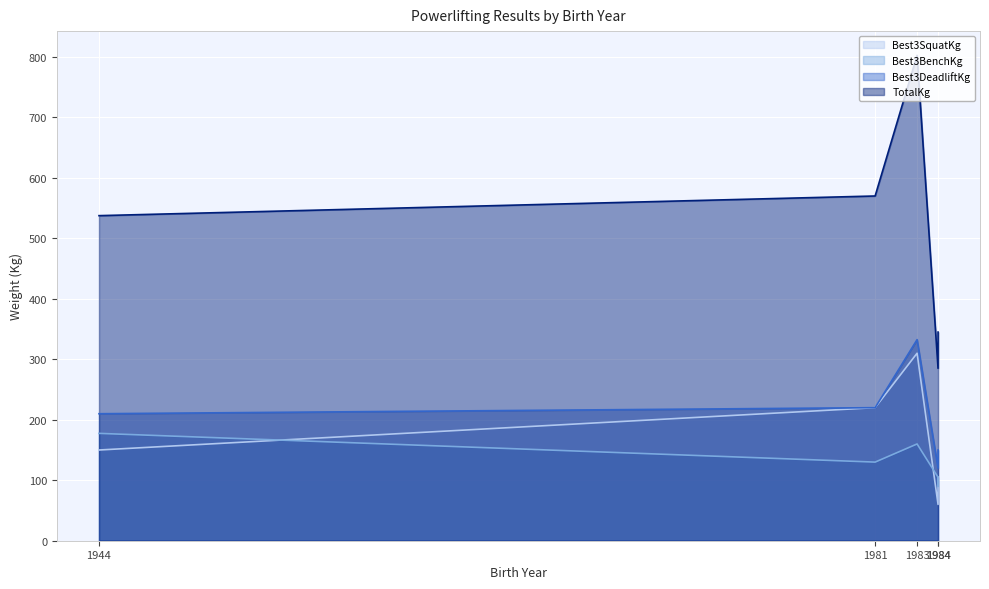

True or false: Best3SquatKg has a value of 220.0 at 1981.

True